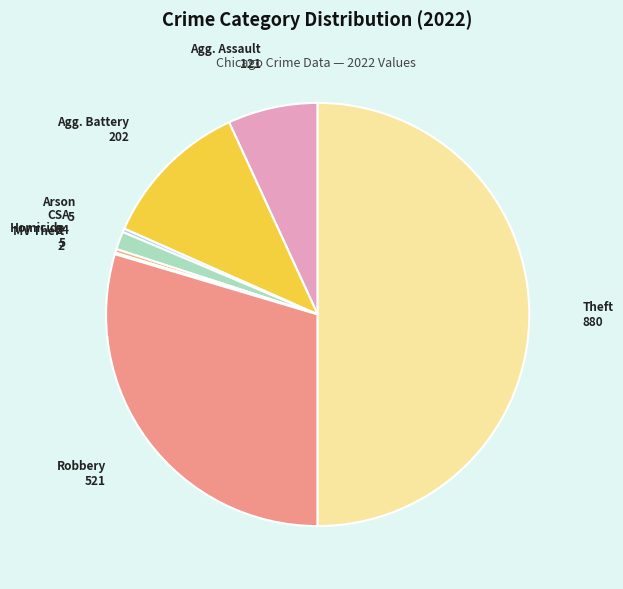

How many slices are in this pie chart?

8